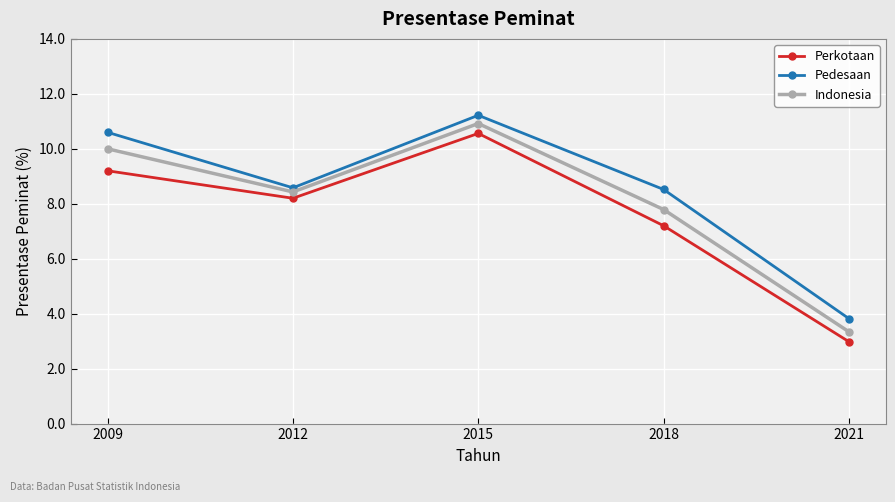

Reading left to right, transcribe all the data shown in this chart.

Perkotaan: 2009=9.2	2012=8.2	2015=10.6	2018=7.2	2021=3.0
Pedesaan: 2009=10.6	2012=8.6	2015=11.2	2018=8.5	2021=3.8
Indonesia: 2009=10.0	2012=8.4	2015=10.9	2018=7.8	2021=3.3